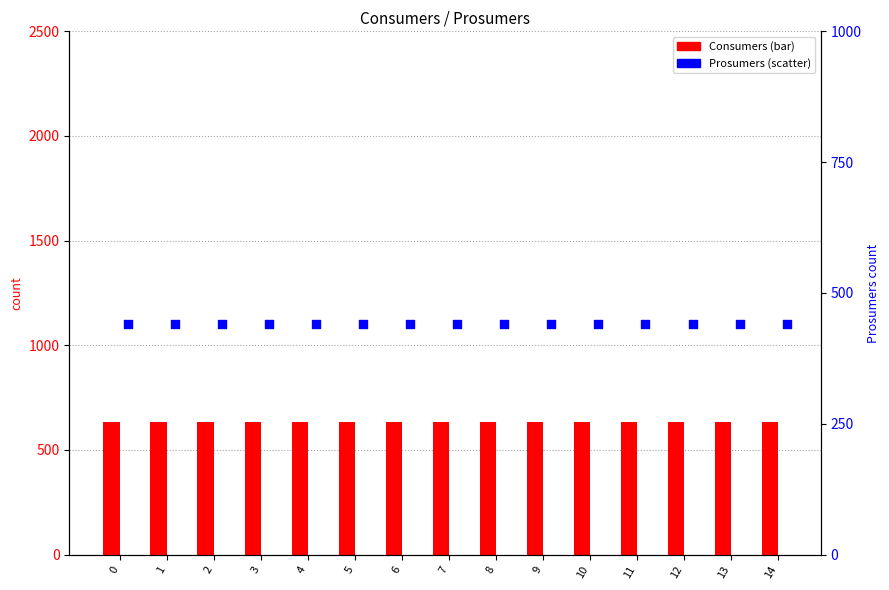

At how many categories does at least one series exceed 608?

15